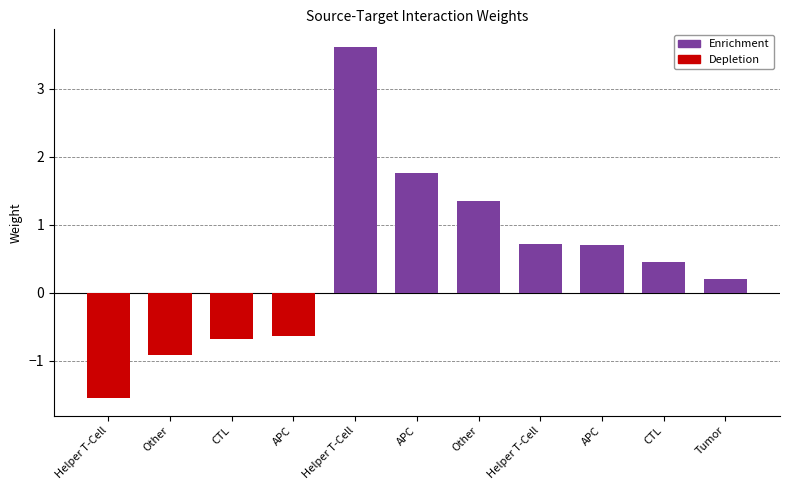

Count the number of categories in the chart.

11